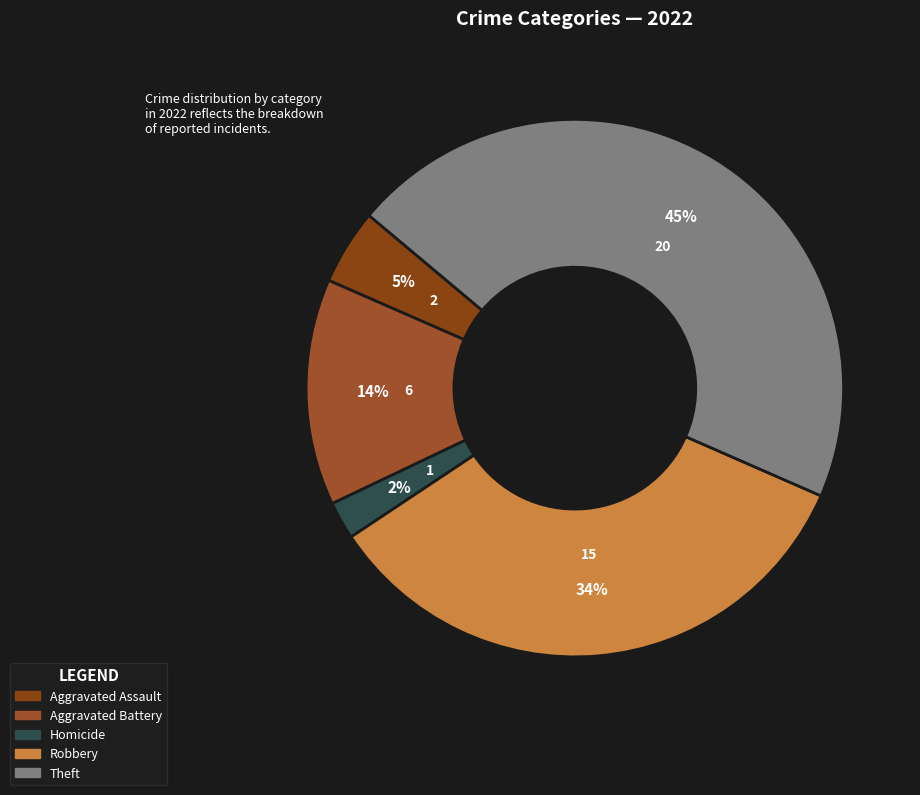

To the nearest percent, what is the difference between the largest and smallest slice percentages?

43%